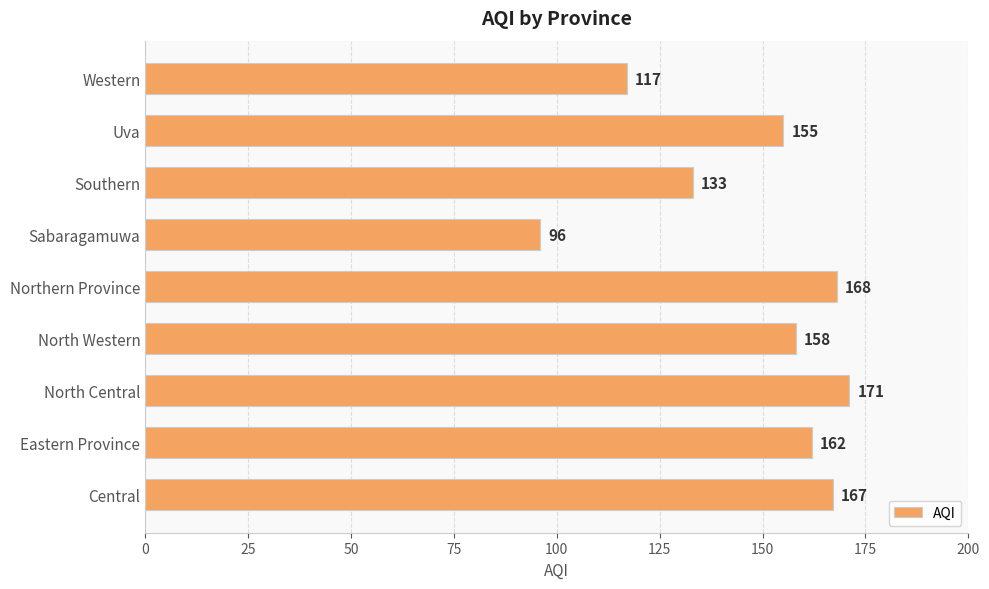

List the labels in order of value, smallest first.

Sabaragamuwa, Western, Southern, Uva, North Western, Eastern Province, Central, Northern Province, North Central